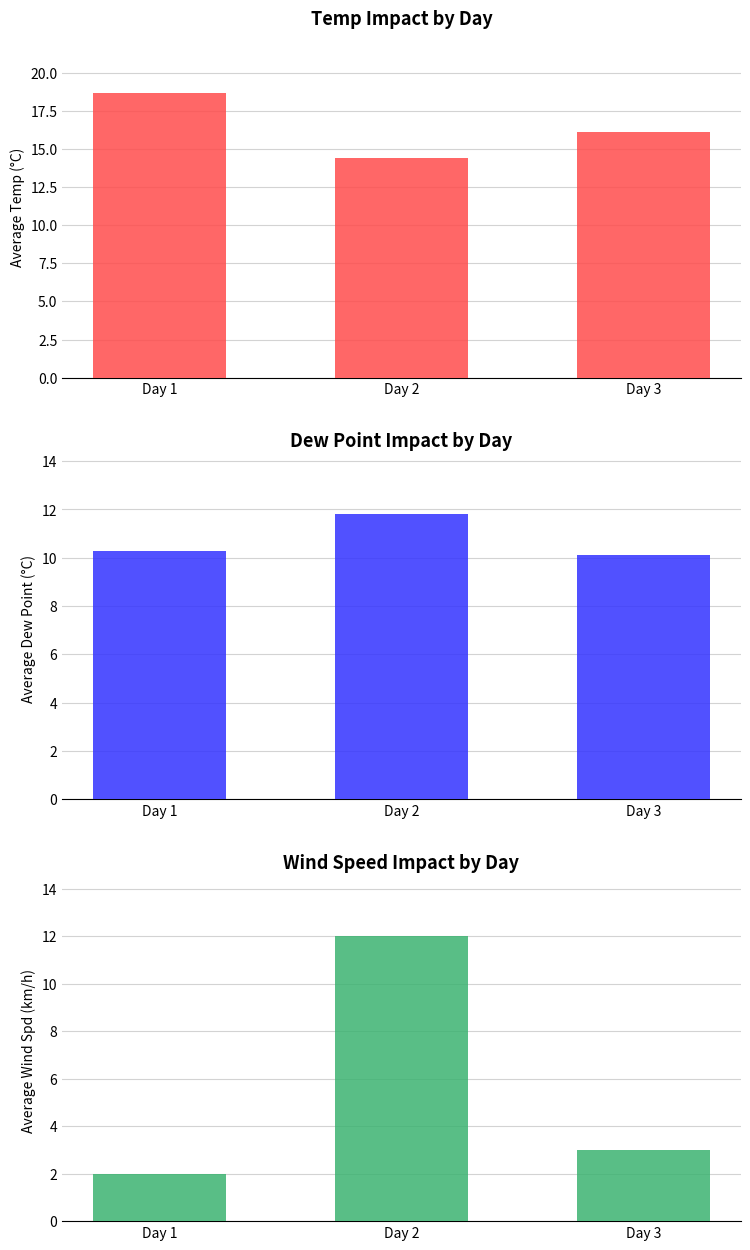

Reading right to left, what are all the values shown in this chart?

Avg Temp (C): Day 3=16.1	Day 2=14.4	Day 1=18.7
Avg Dew Point (C): Day 3=10.1	Day 2=11.8	Day 1=10.3
Avg Wind Spd (km/h): Day 3=3.0	Day 2=12.0	Day 1=2.0